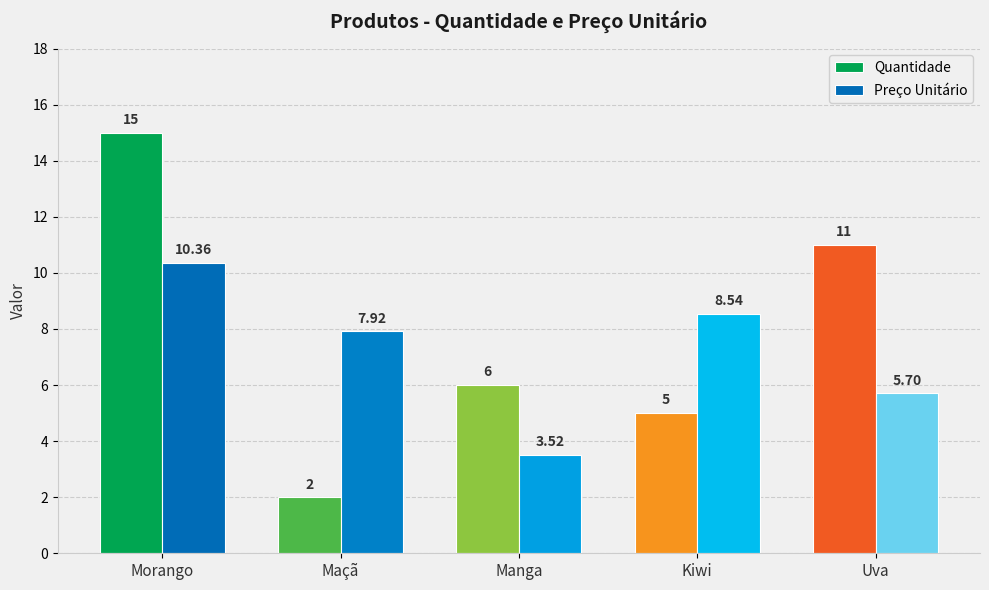

Which label corresponds to the largest value in the chart?

Morango